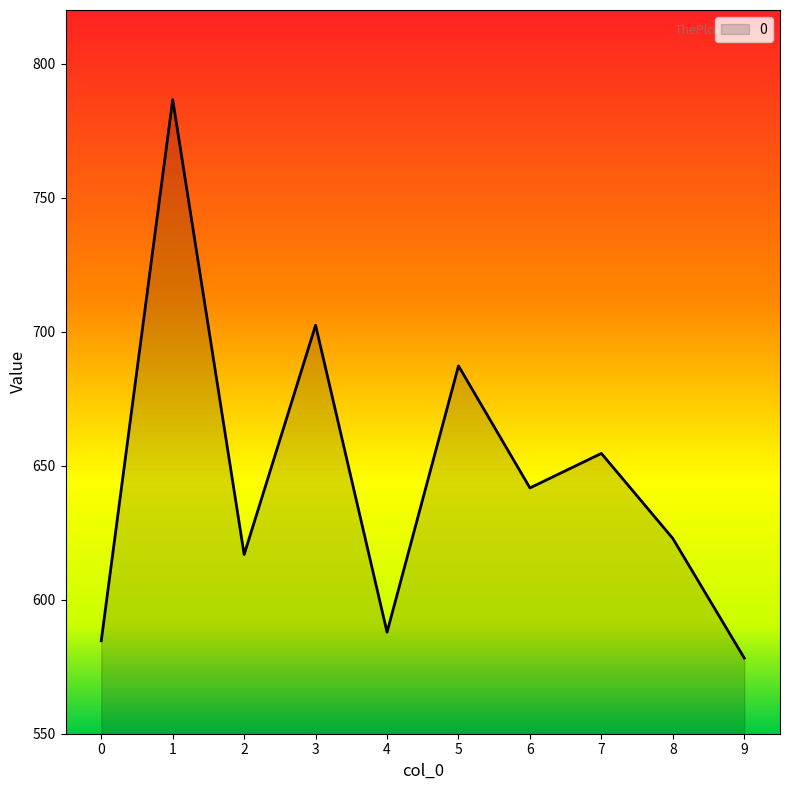

What is the change in value from 0 to 2?

+32.2